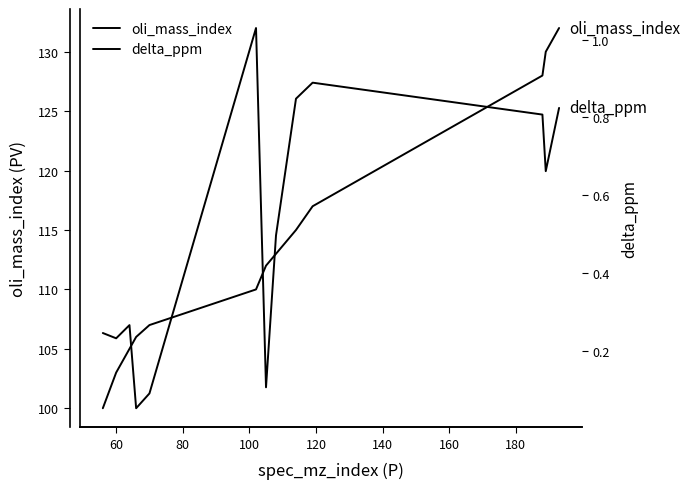

What is the difference between the maximum and second lowest values in the oli_mass_index series?

29.0